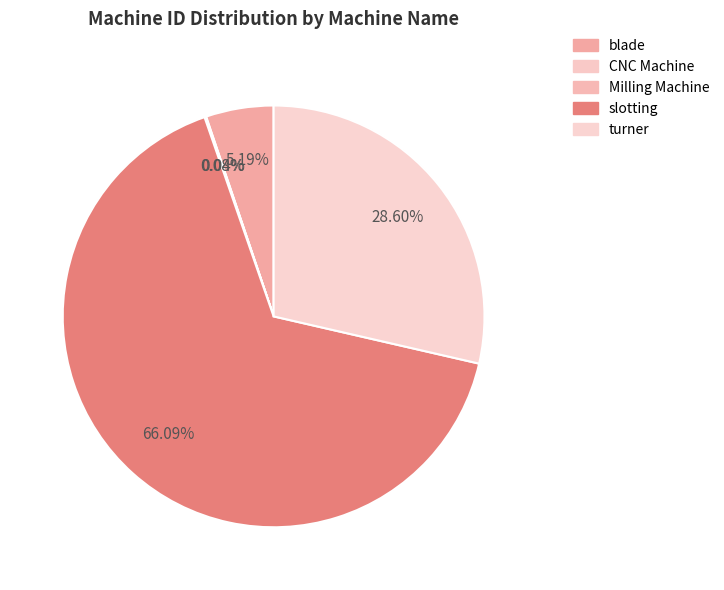

Is there a majority slice in this chart?

Yes